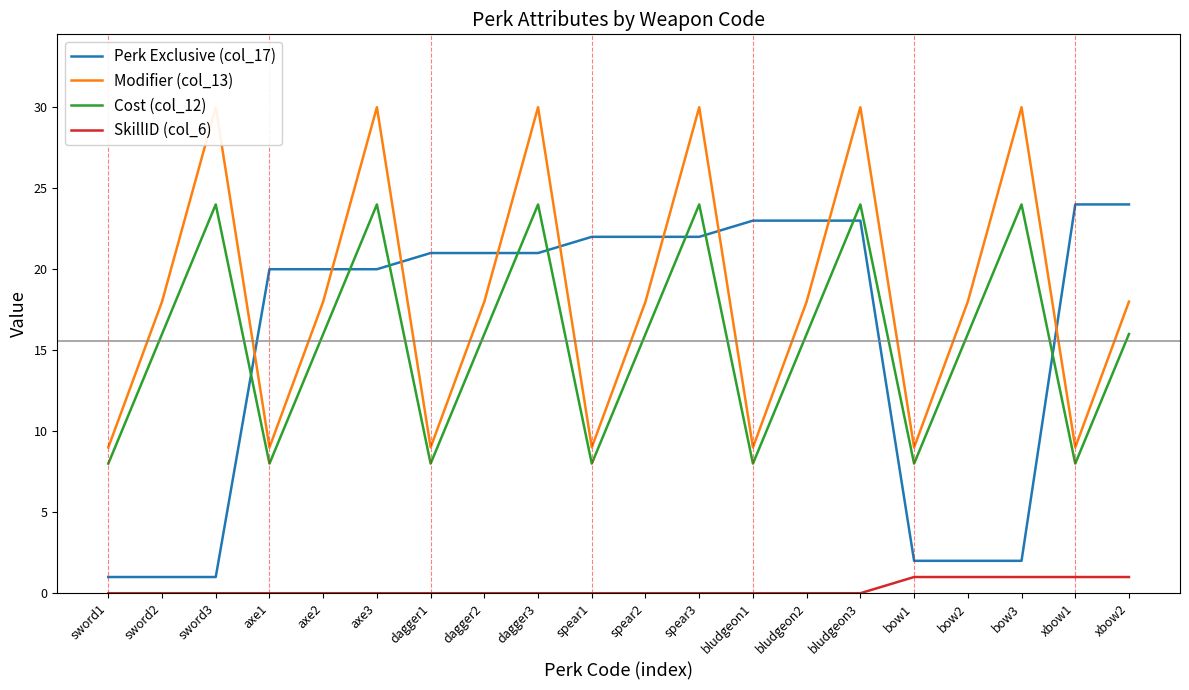

Is it true that Cost (col_12) equals 24 at bow3?

True